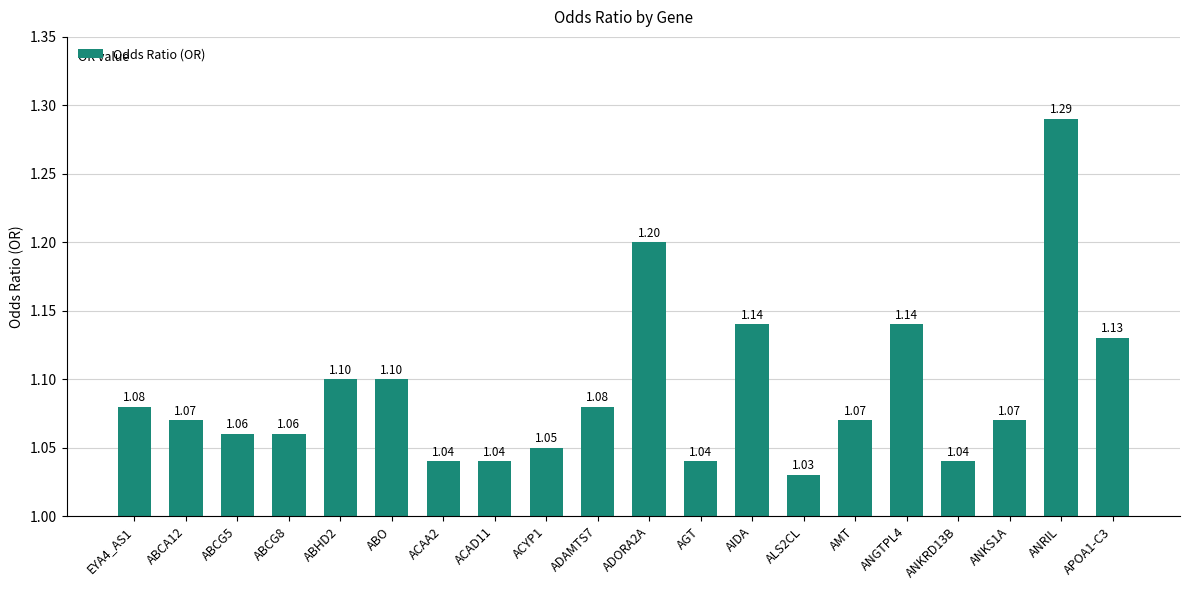

What is the sum of the values at ABCG5 and ADAMTS7?

2.1